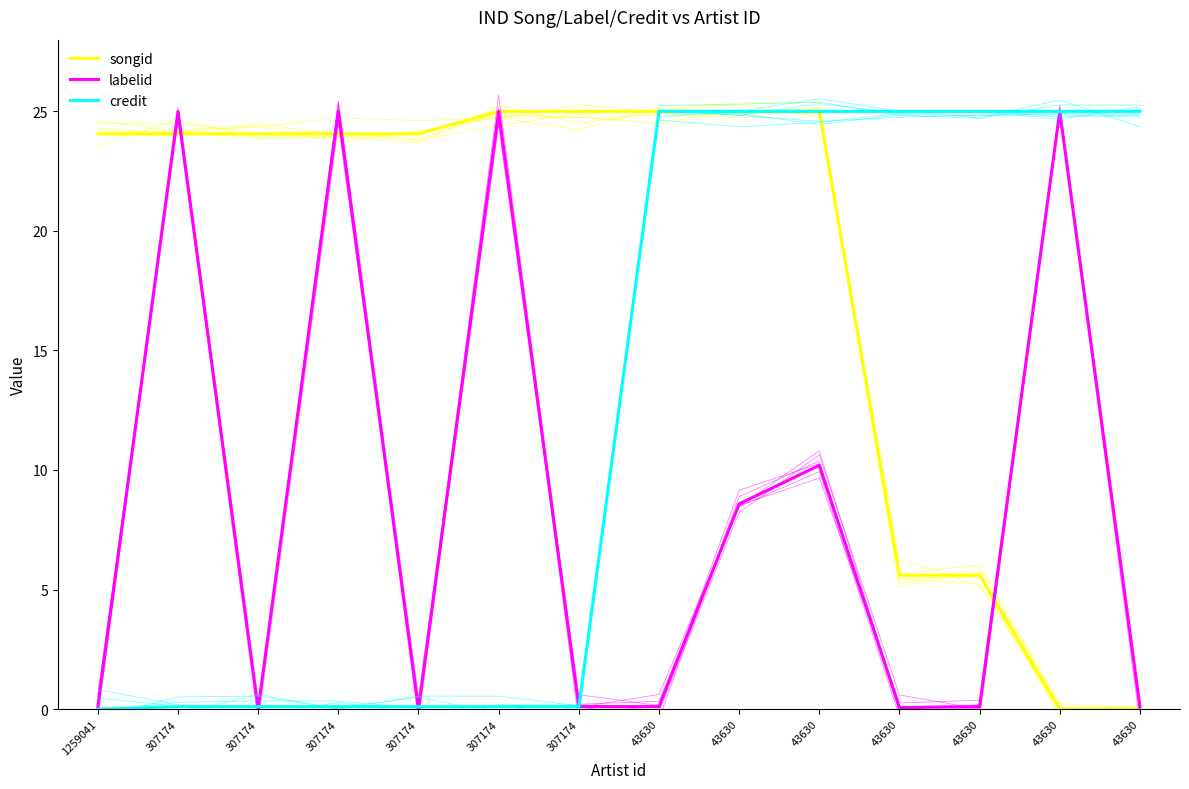

The labelid (mean) series shows 0.1 at 1259041. True or false?

True